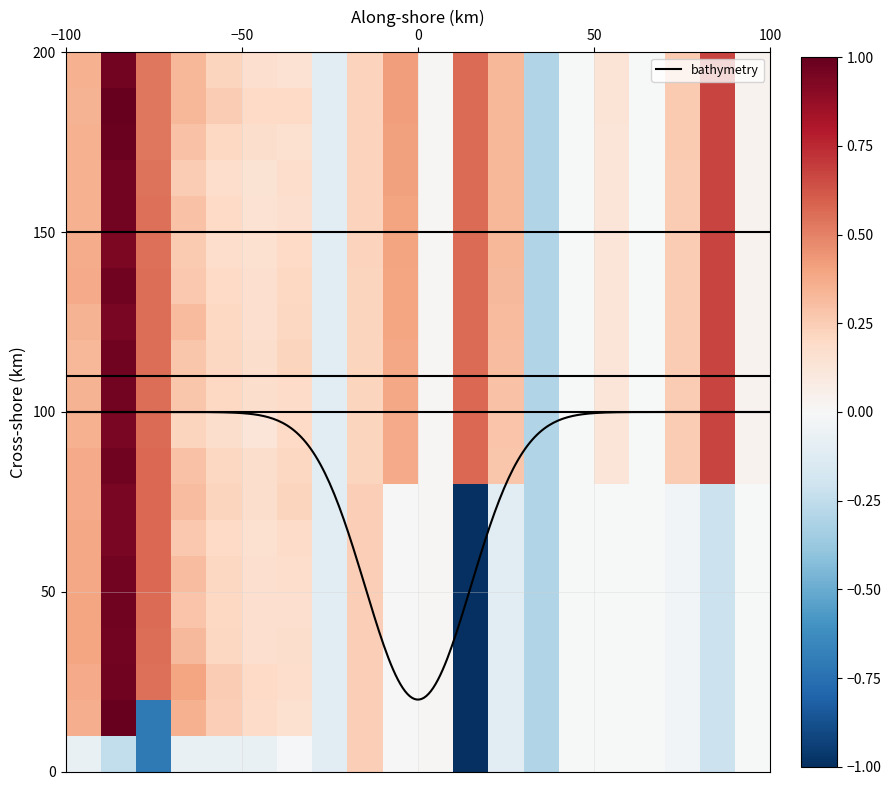

What is the sum of all 1 values?

-4.0